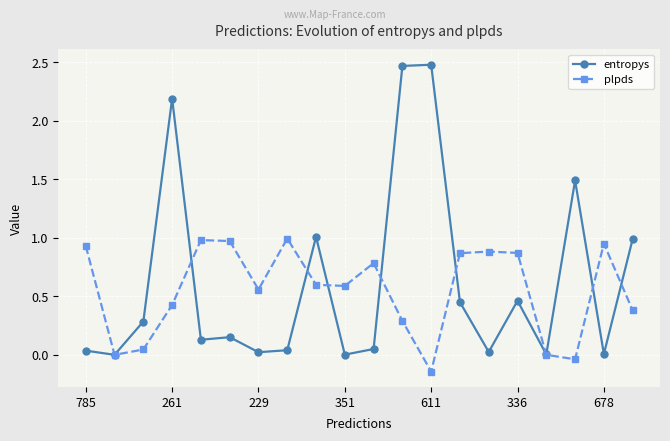

True or false: entropys has more than 0 points higher than both neighbors.

True